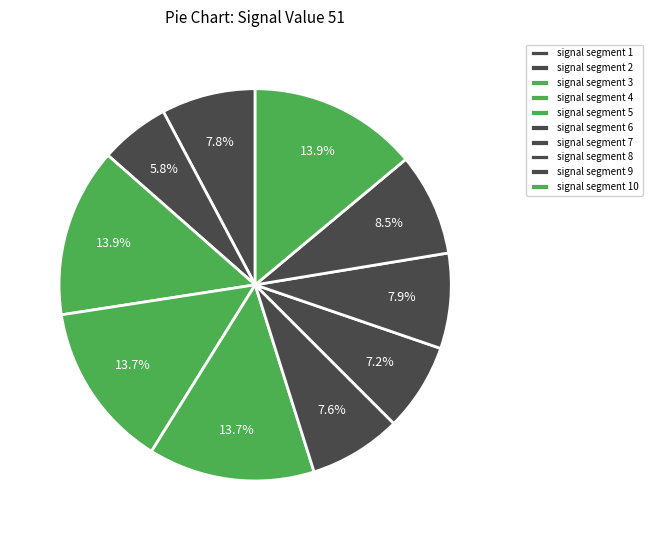

Rank the categories by value from lowest to highest.

signal segment 2, signal segment 7, signal segment 6, signal segment 1, signal segment 8, signal segment 9, signal segment 4, signal segment 5, signal segment 3, signal segment 10